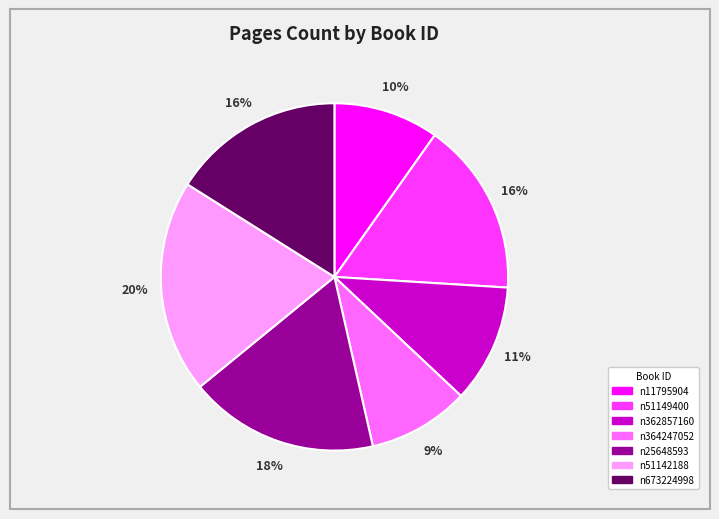

To the nearest percent, what is the average slice percentage?

14%